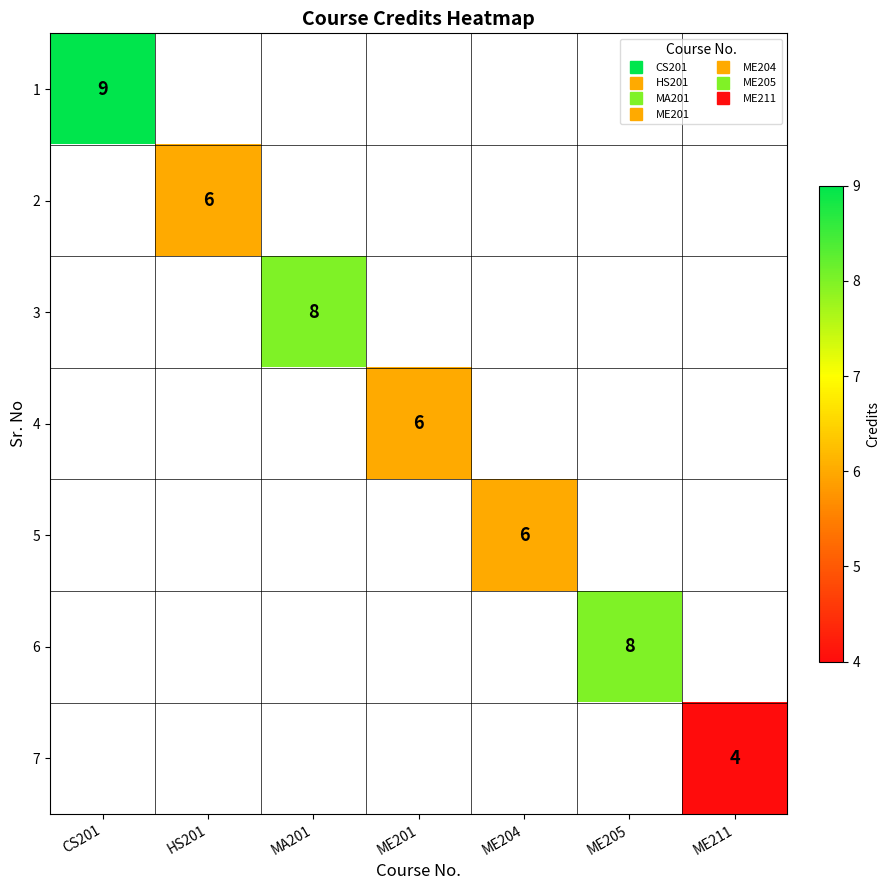

Rank the series at ME205 from highest to lowest value.

1, 2, 3, 4, 5, 6, 7